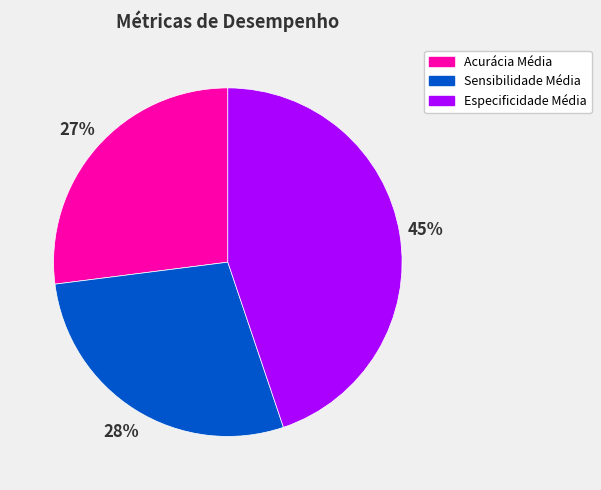

Which has a higher value, Especificidade Média or Sensibilidade Média?

Especificidade Média